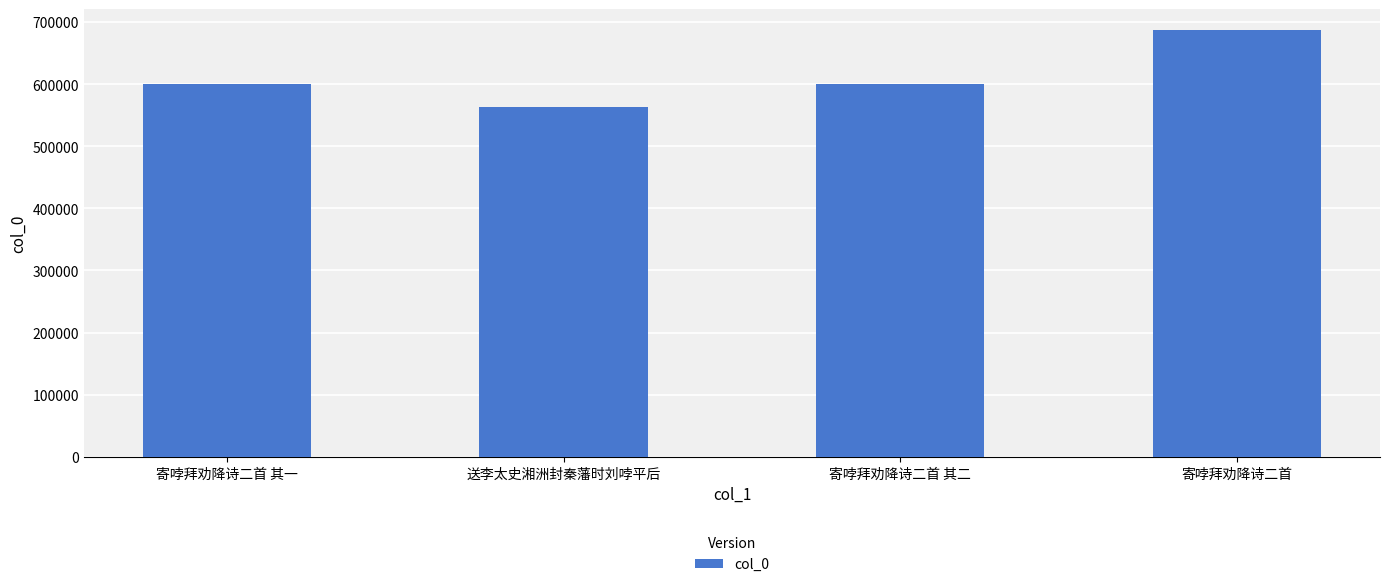

Read the value at 寄哱拜劝降诗二首 其二.

600951